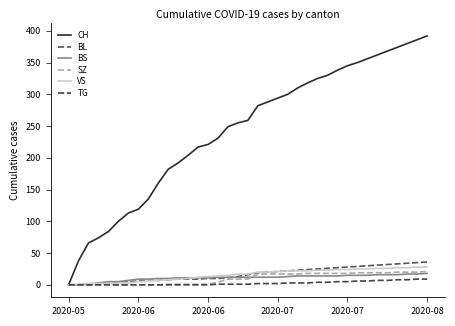

How many lines are shown in the chart?

6